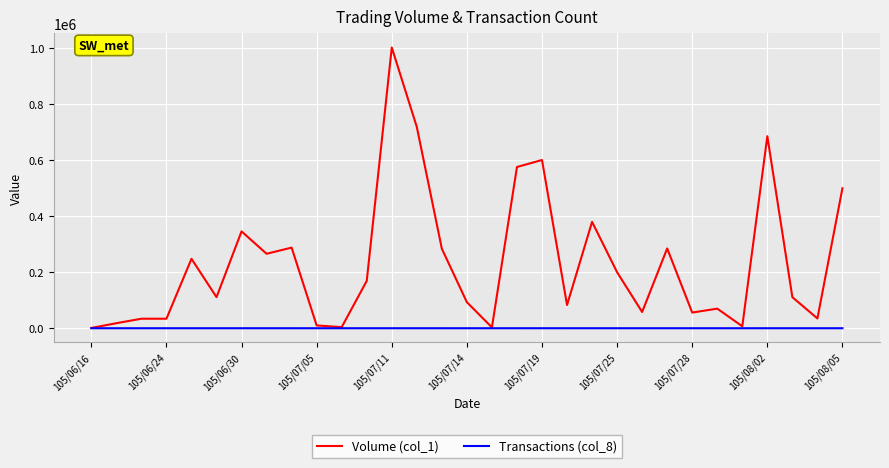

List the series in order of their peak value, lowest first.

Transactions (col_8), Volume (col_1)